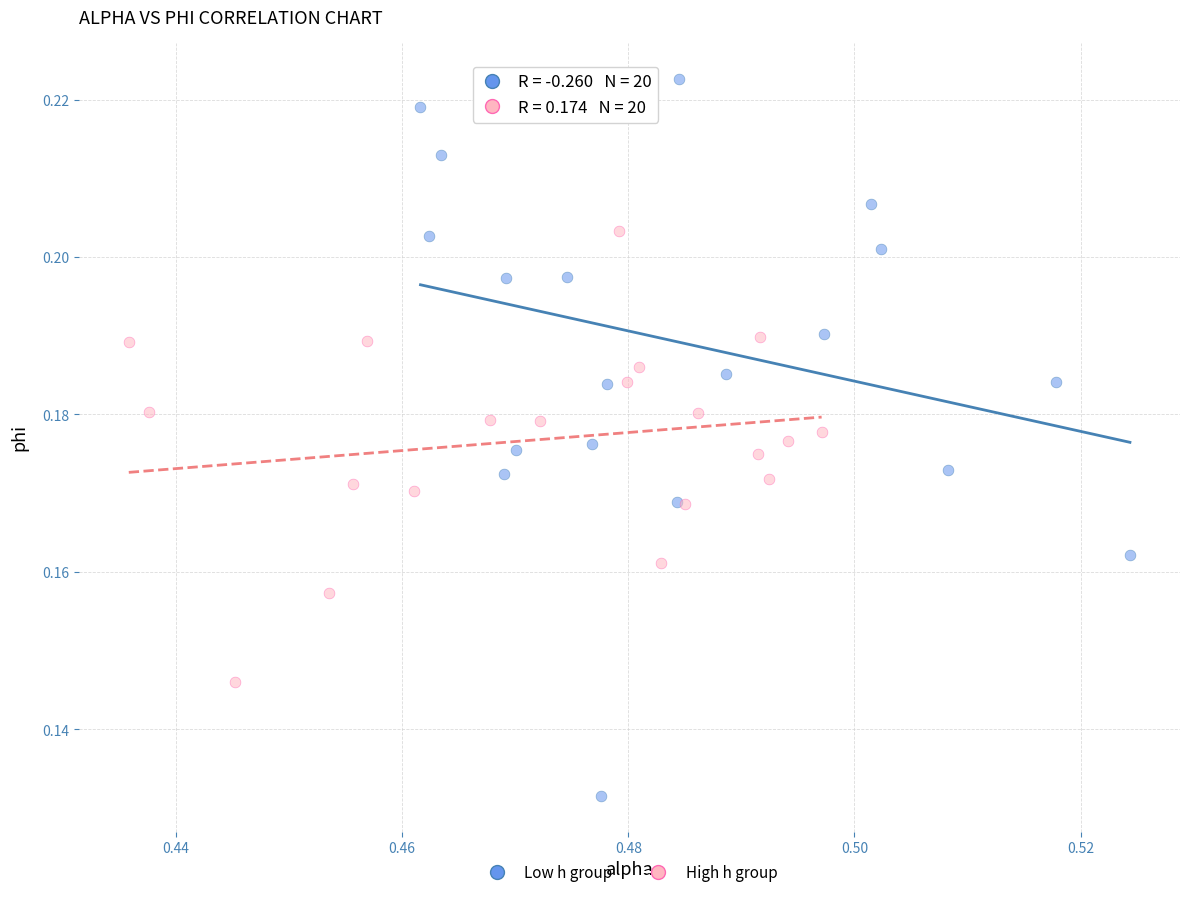

Which series contains the lowest Y value?

Low h group